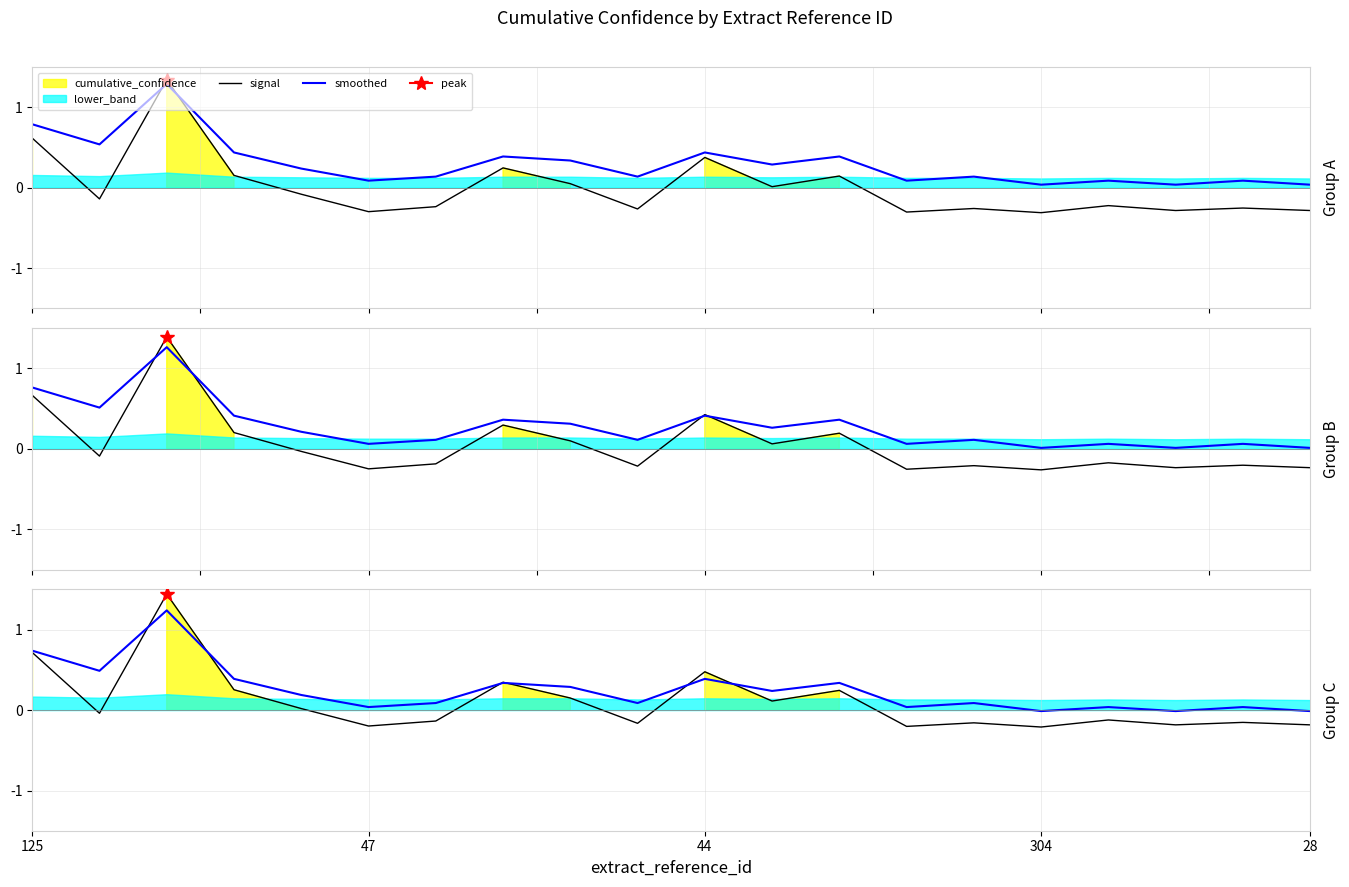

True or false: smoothed has more than 0 points higher than both neighbors.

True